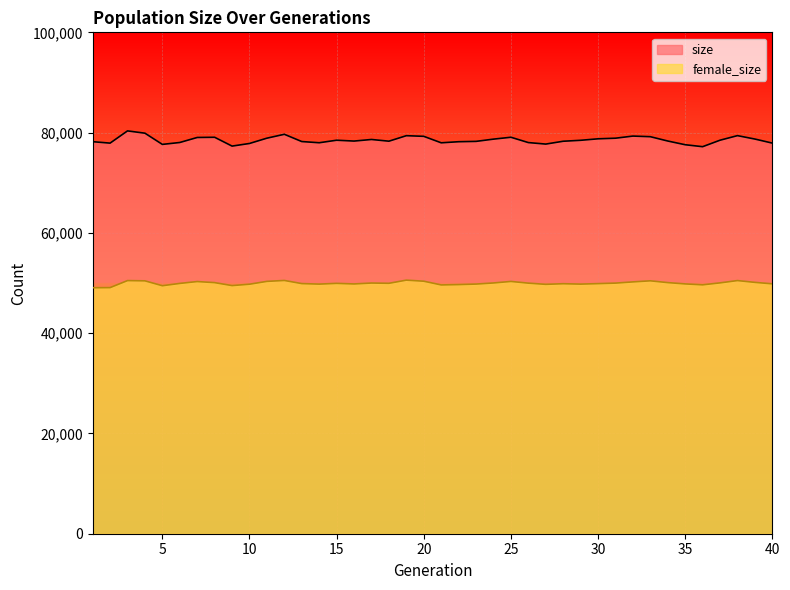

How many lines are shown in the chart?

2